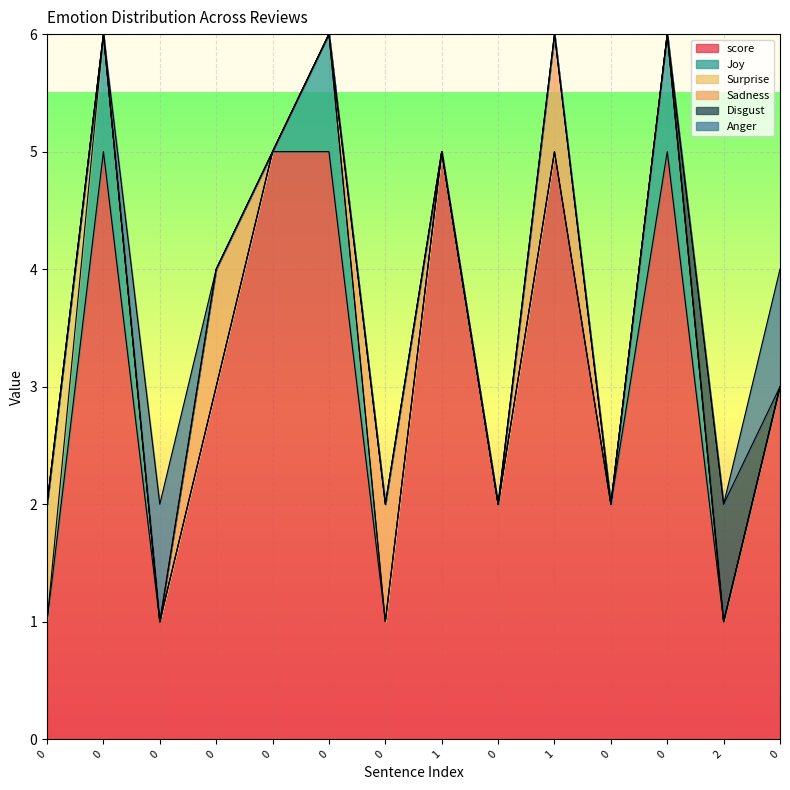

What is the total value across all series at 0?

2